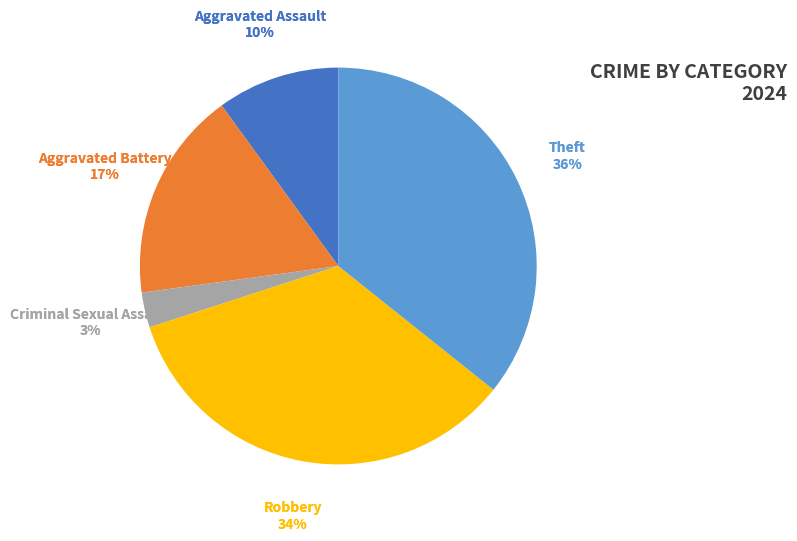

Is there a majority slice in this chart?

No